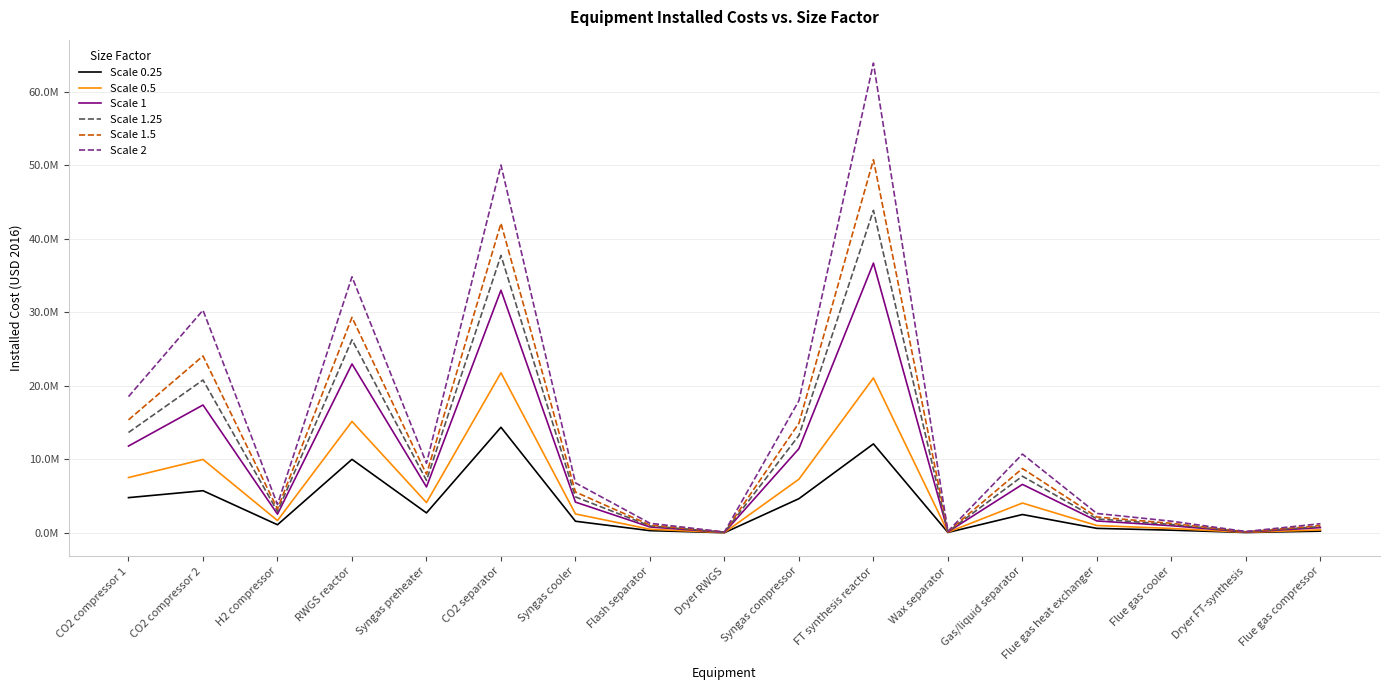

True or false: Scale 1.5 and Scale 0.25 cross at least once.

False